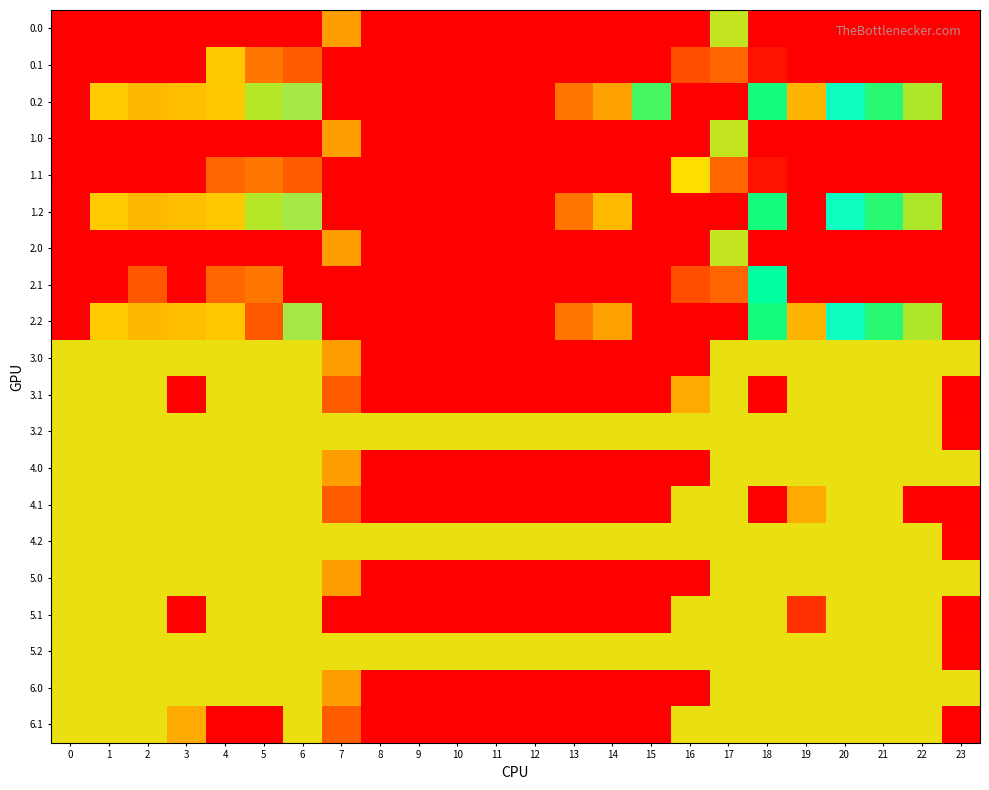

List the series in order of their peak value, lowest first.

3.0, 3.1, 3.2, 4.0, 4.1, 4.2, 5.0, 5.1, 5.2, 6.0, 6.1, 0.0, 0.1, 0.2, 1.0, 1.1, 1.2, 2.1, 2.2, 2.0